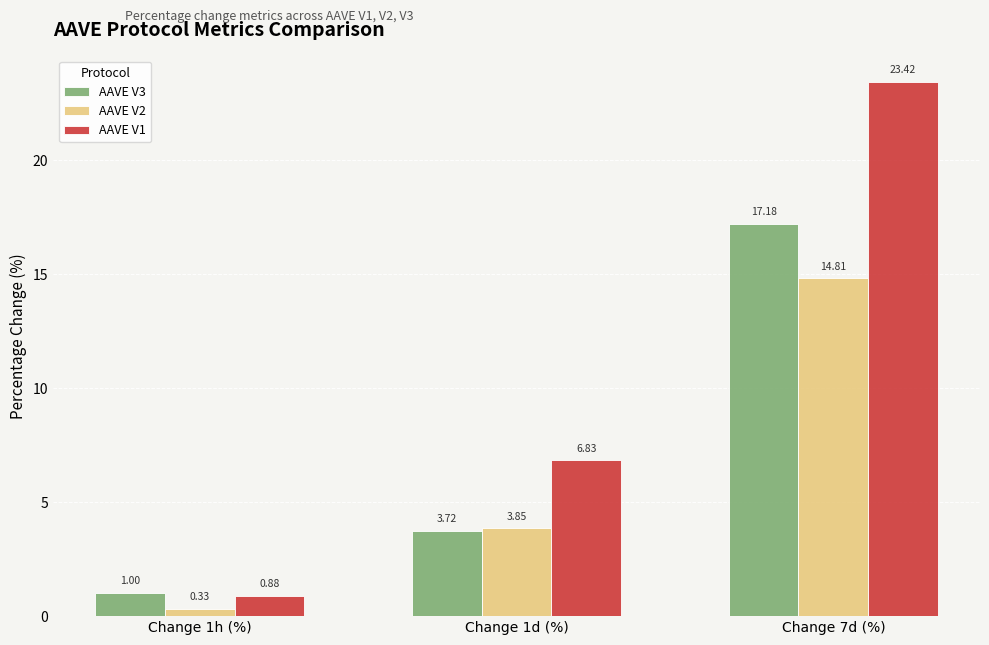

List the series in order of their overall mean, highest first.

AAVE V1, AAVE V3, AAVE V2